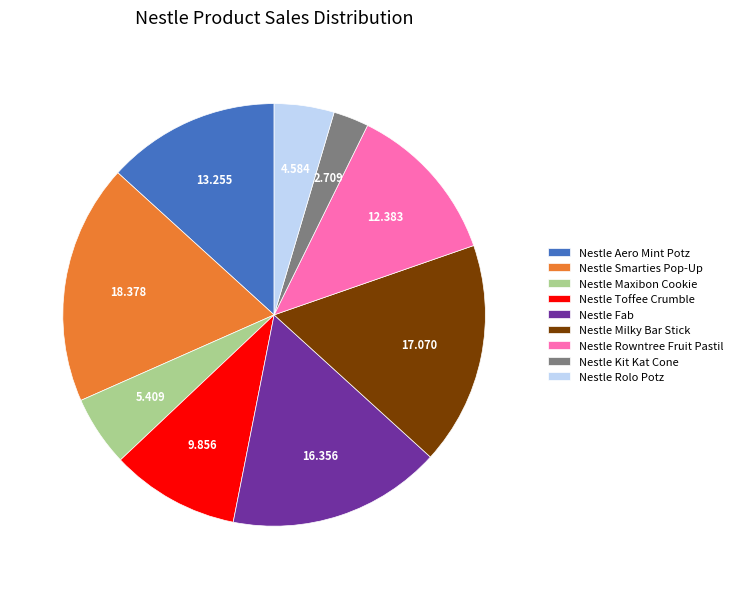

Rank the categories by value from lowest to highest.

Nestle Kit Kat Cone, Nestle Rolo Potz, Nestle Maxibon Cookie, Nestle Toffee Crumble, Nestle Rowntree Fruit Pastil, Nestle Aero Mint Potz, Nestle Fab, Nestle Milky Bar Stick, Nestle Smarties Pop-Up